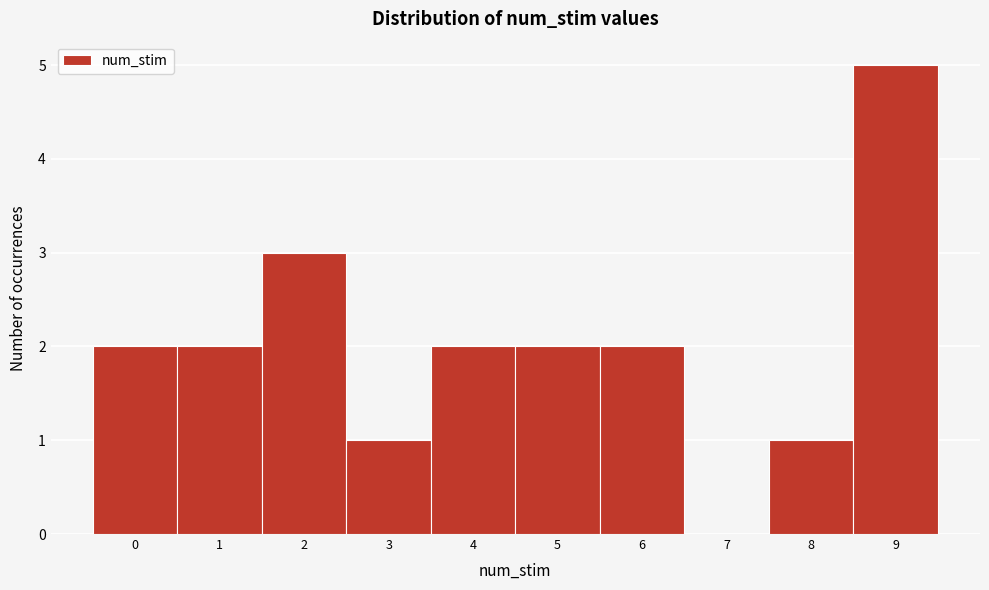

Over which range of the x-axis is the bar tallest?

8.5 to 9.5